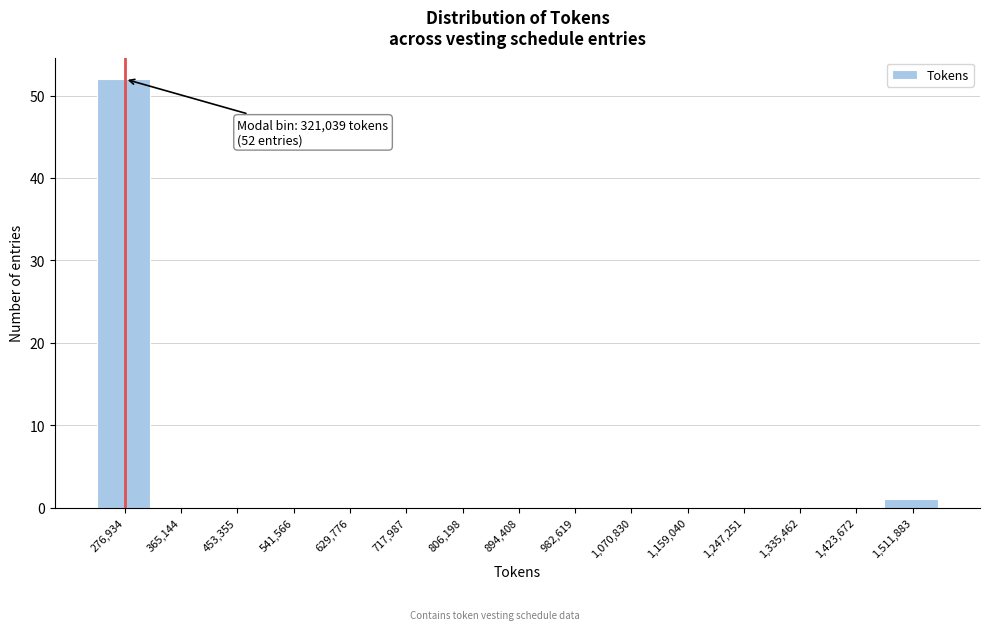

Reading right to left, extract all data points from this chart.

1,511,883=1	1,423,672=0	1,335,462=0	1,247,251=0	1,159,040=0	1,070,830=0	982,619=0	894,408=0	806,198=0	717,987=0	629,776=0	541,566=0	453,355=0	365,144=0	276,934=52